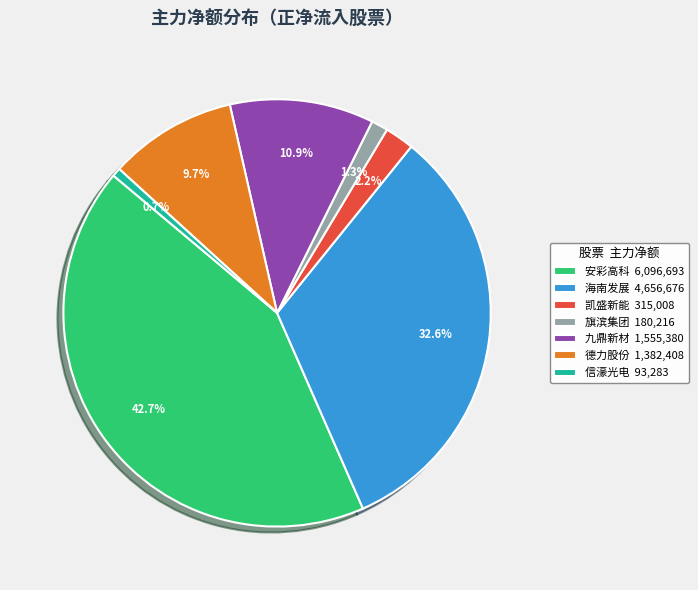

Between 海南发展 4,656,676 and 安彩高科 6,096,693, which is larger?

安彩高科 6,096,693